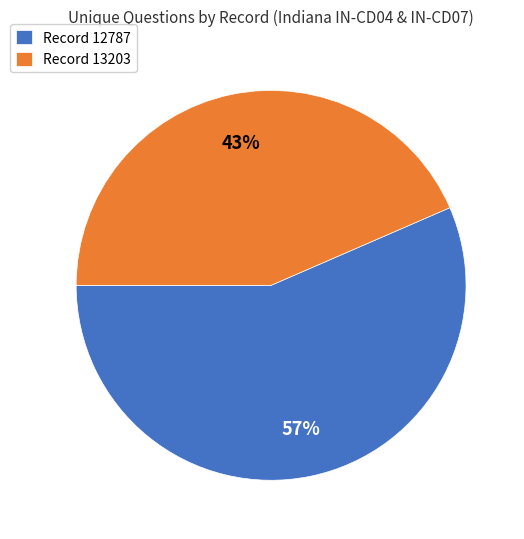

Rank the categories by value from highest to lowest.

Record 12787, Record 13203